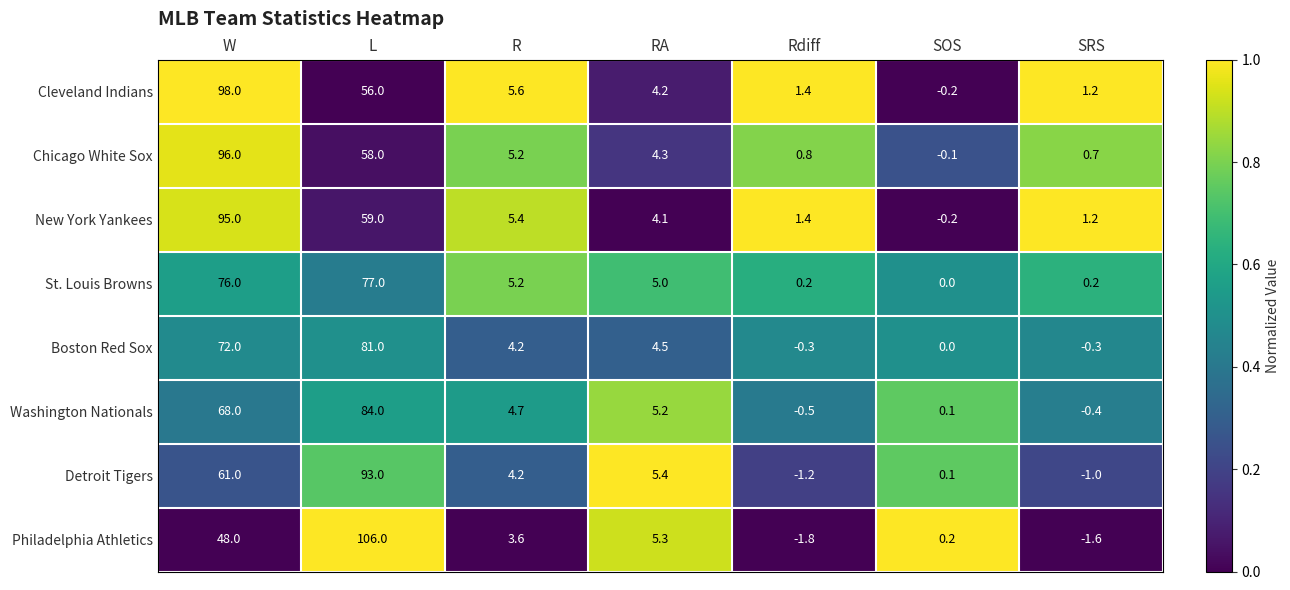

Which category has the lowest value across all series?

Rdiff